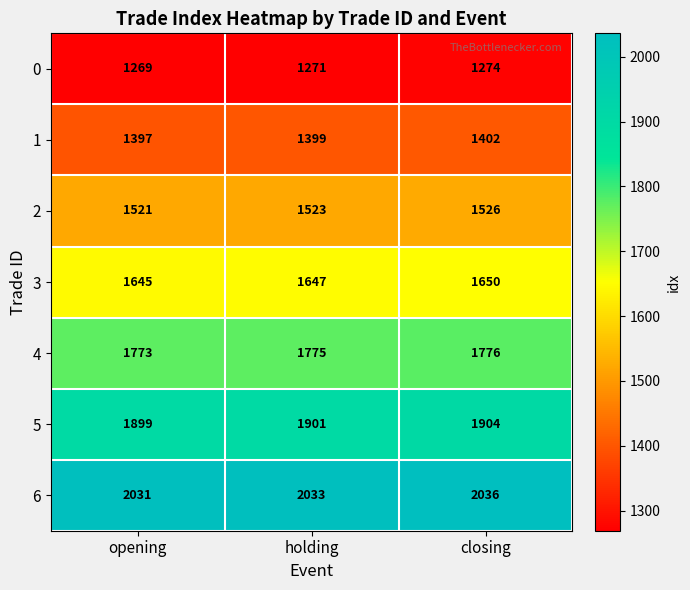

Reading left to right, extract all data points from this chart.

0: opening=1269	holding=1271	closing=1274
1: opening=1397	holding=1399	closing=1402
2: opening=1521	holding=1523	closing=1526
3: opening=1645	holding=1647	closing=1650
4: opening=1773	holding=1775	closing=1776
5: opening=1899	holding=1901	closing=1904
6: opening=2031	holding=2033	closing=2036